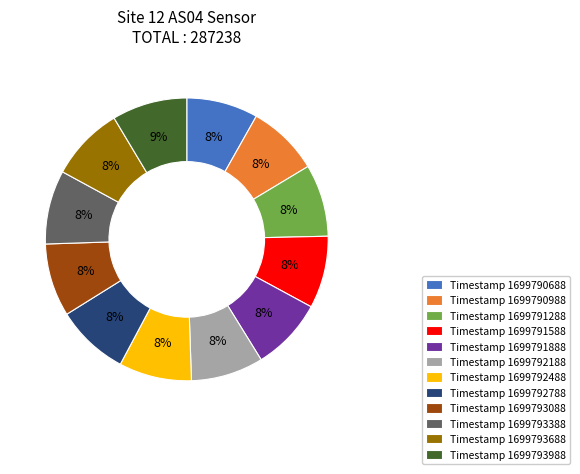

Is there any slice that represents more than half of the pie?

No